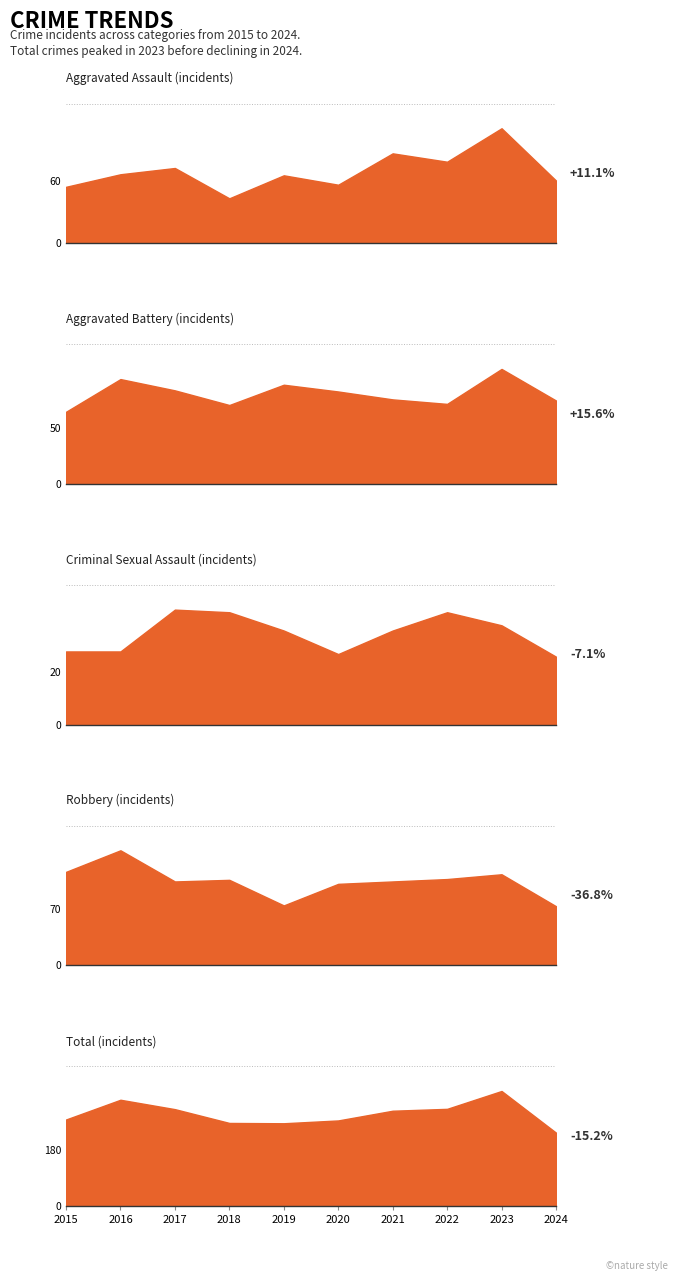

True or false: Aggravated Battery and Total cross at least once.

False